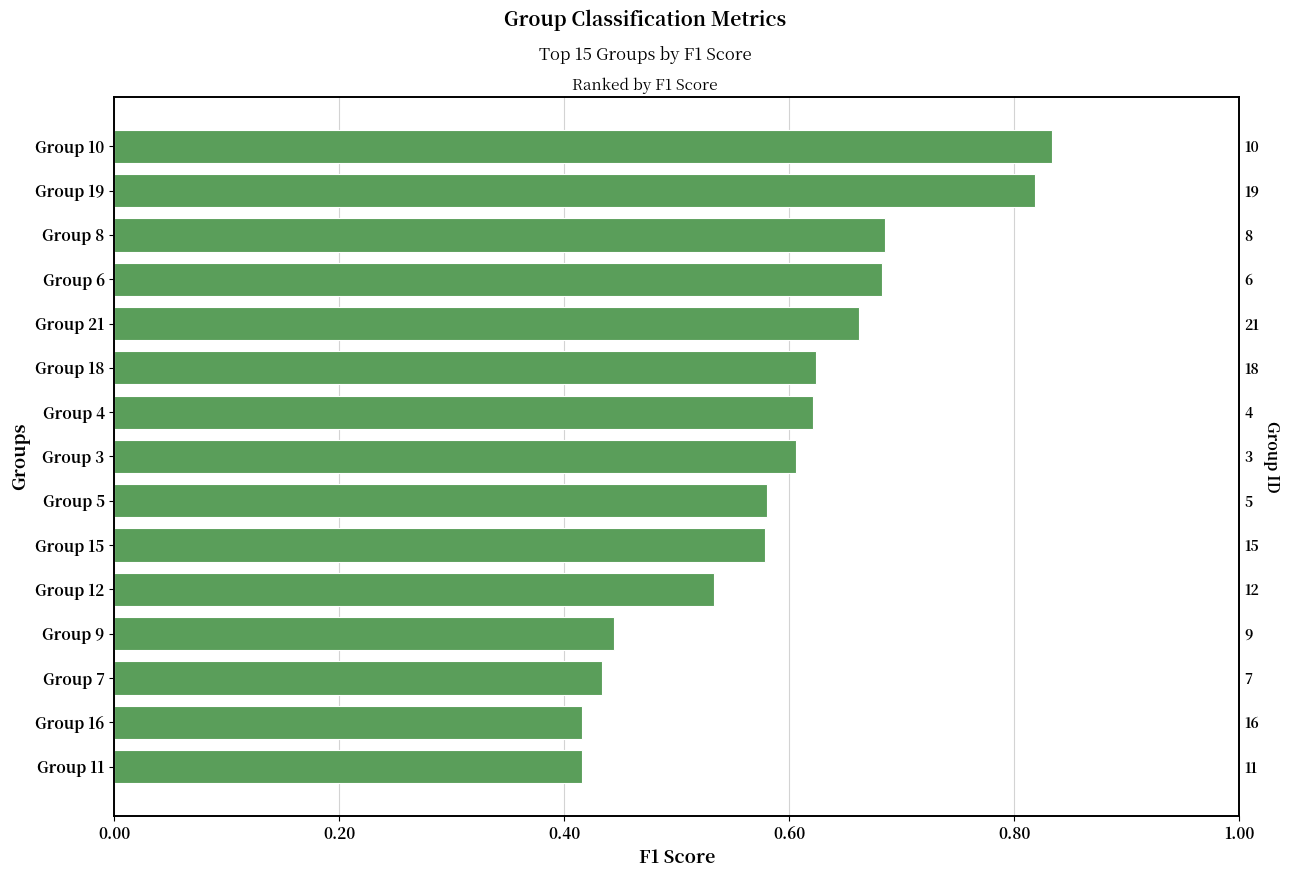

What is the sum of all values?

8.9